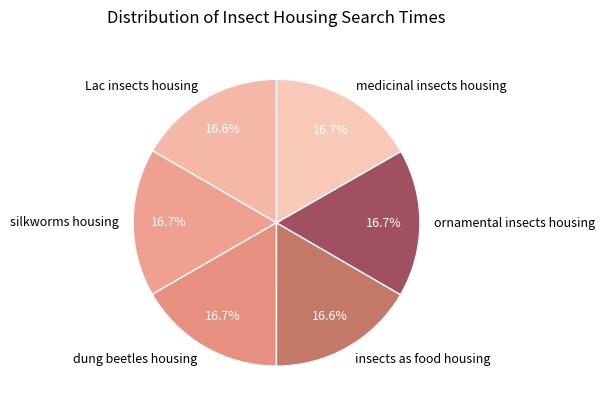

Approximately how many times larger is the value at silkworms housing compared to Lac insects housing?

1.0